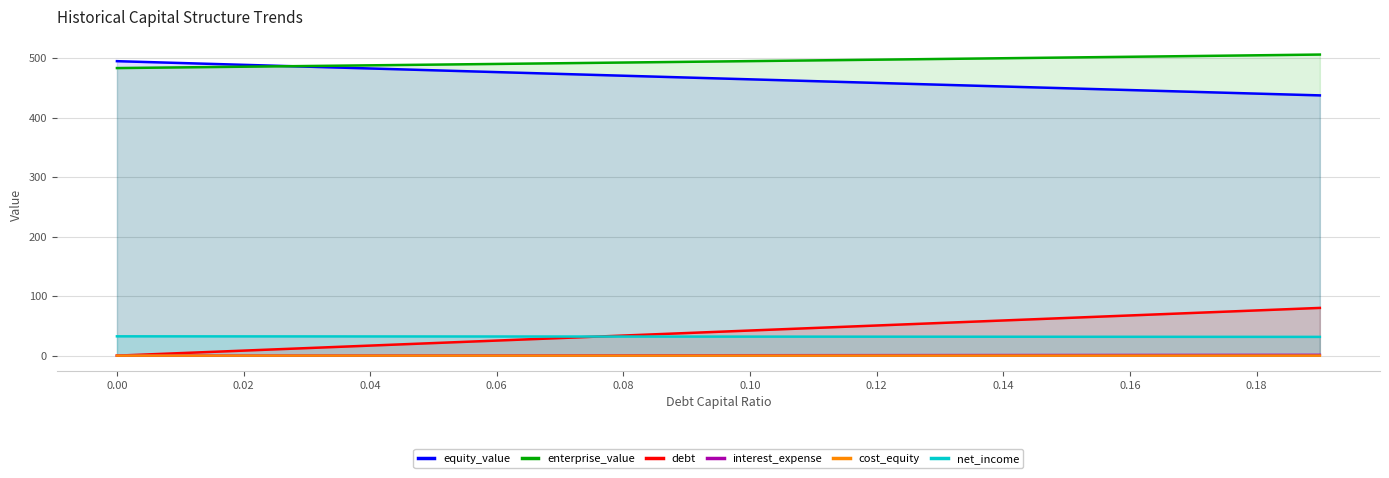

How many lines are shown in the chart?

6